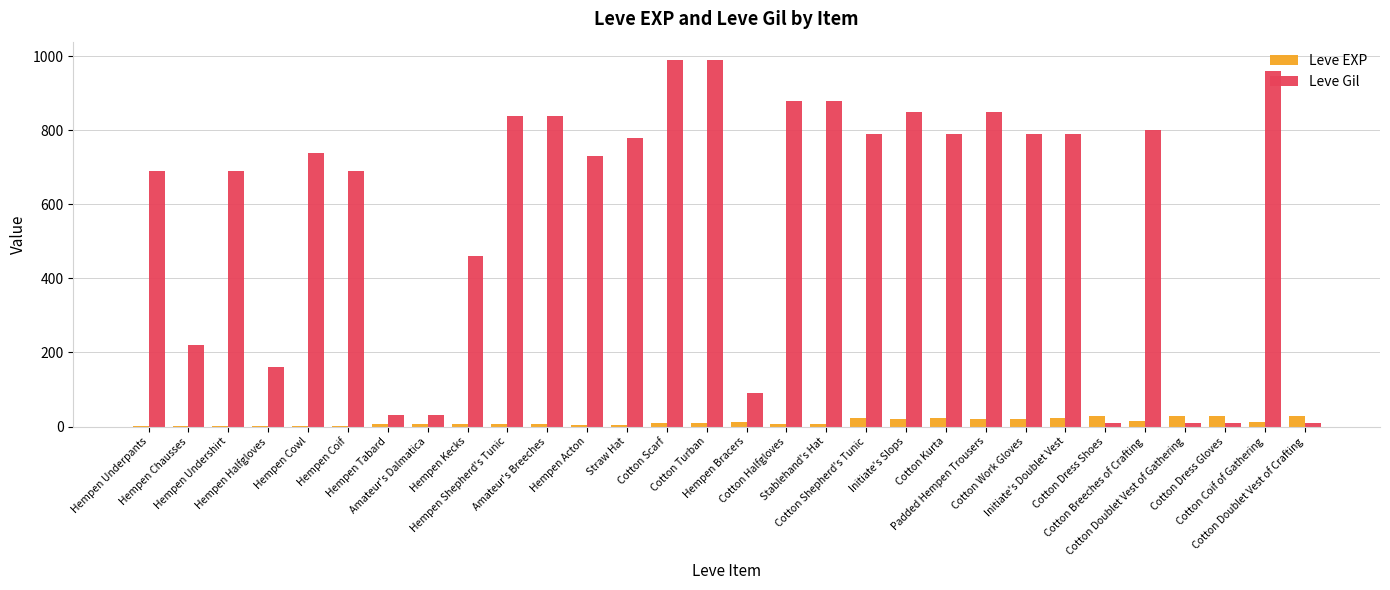

Count the number of categories in the chart.

30